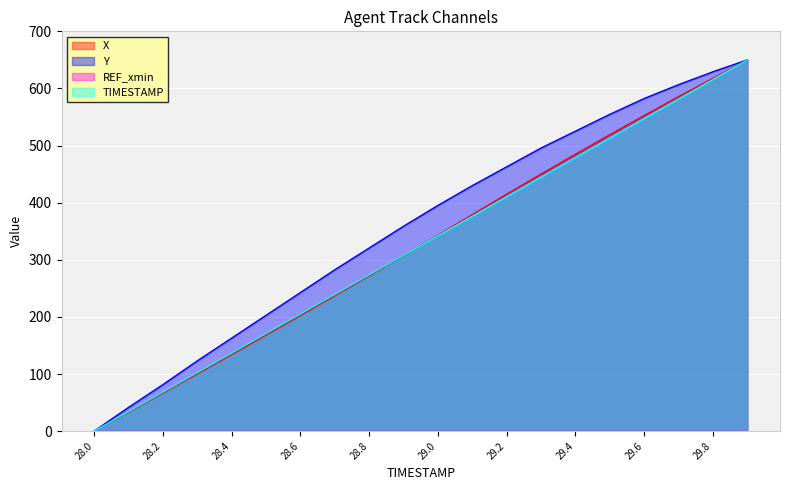

True or false: Y and TIMESTAMP cross at least once.

False